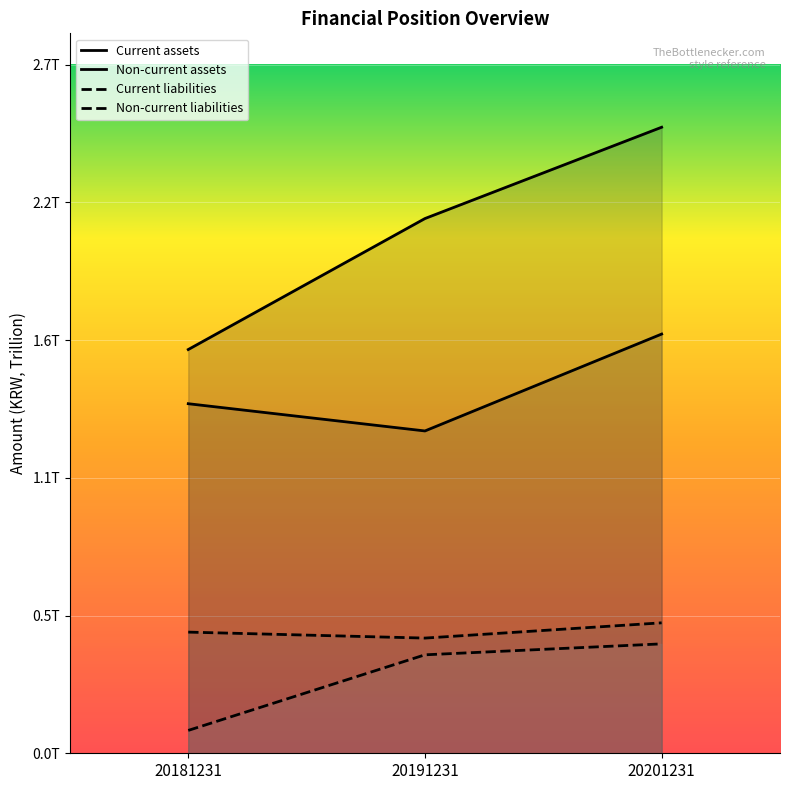

Reading left to right, what are all the values shown in this chart?

Current assets: 20181231=1.6	20191231=2.1	20201231=2.4
Non-current assets: 20181231=1.4	20191231=1.3	20201231=1.6
Current liabilities: 20181231=0.5	20191231=0.4	20201231=0.5
Non-current liabilities: 20181231=0.1	20191231=0.4	20201231=0.4